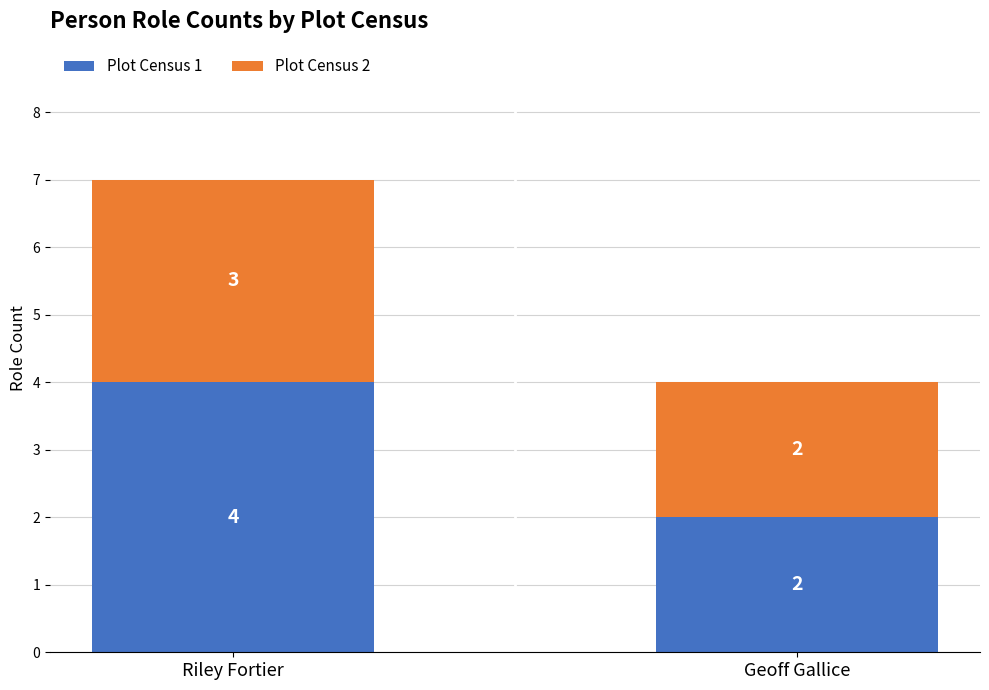

What is the approximate value of Plot Census 1 at Riley Fortier?

4